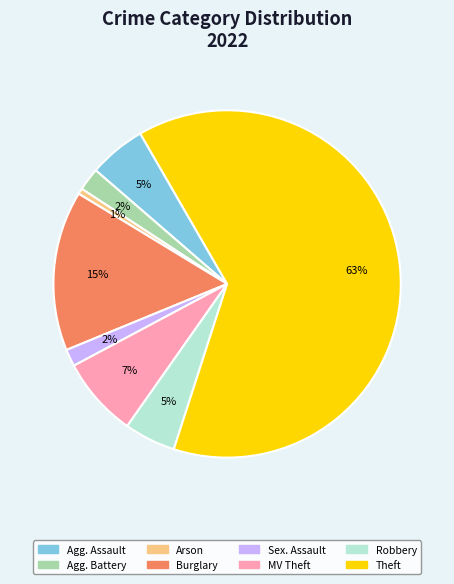

How many segments does this pie chart have?

8